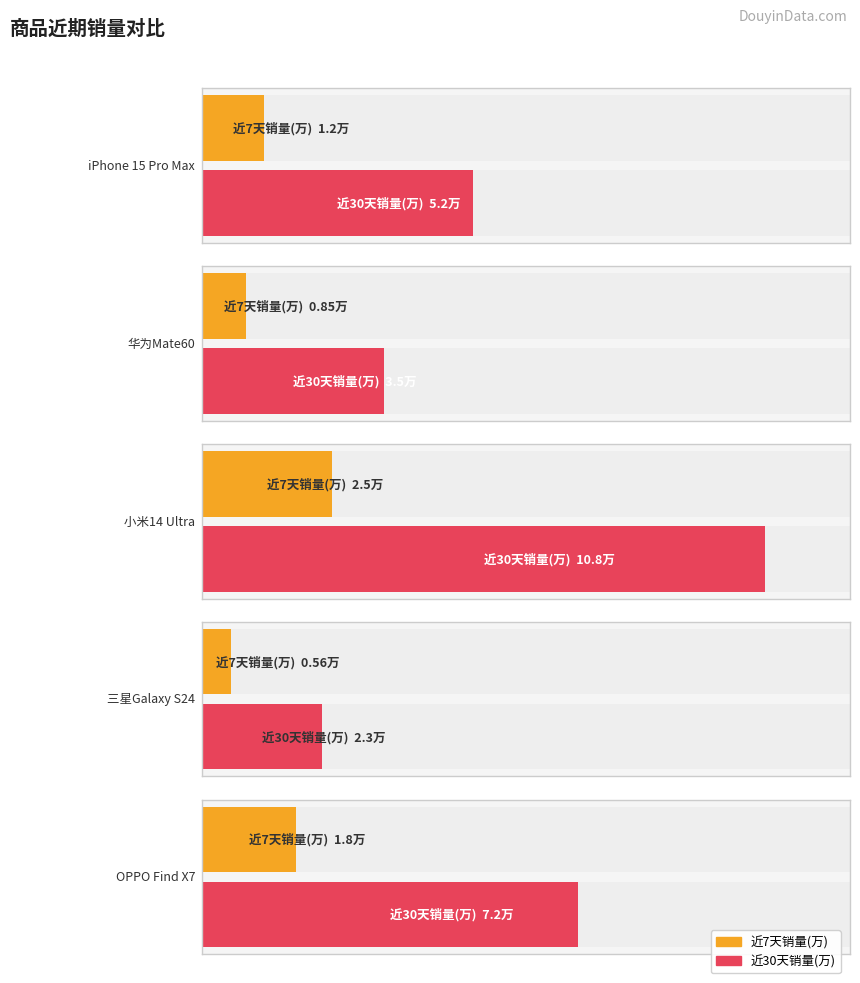

How many groups of bars are there?

5